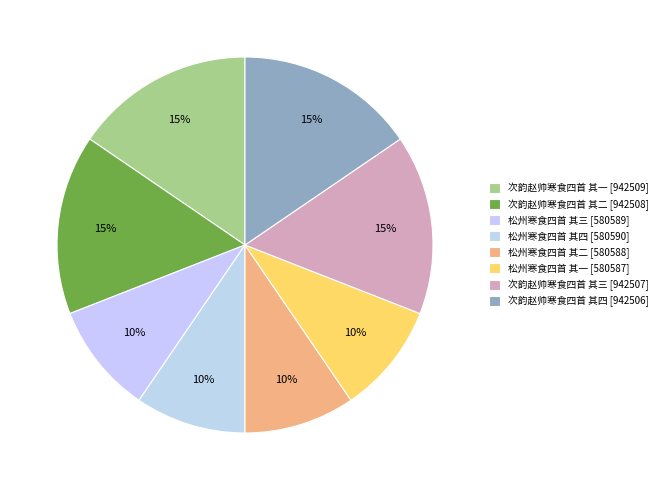

Count the number of slices in the pie.

8